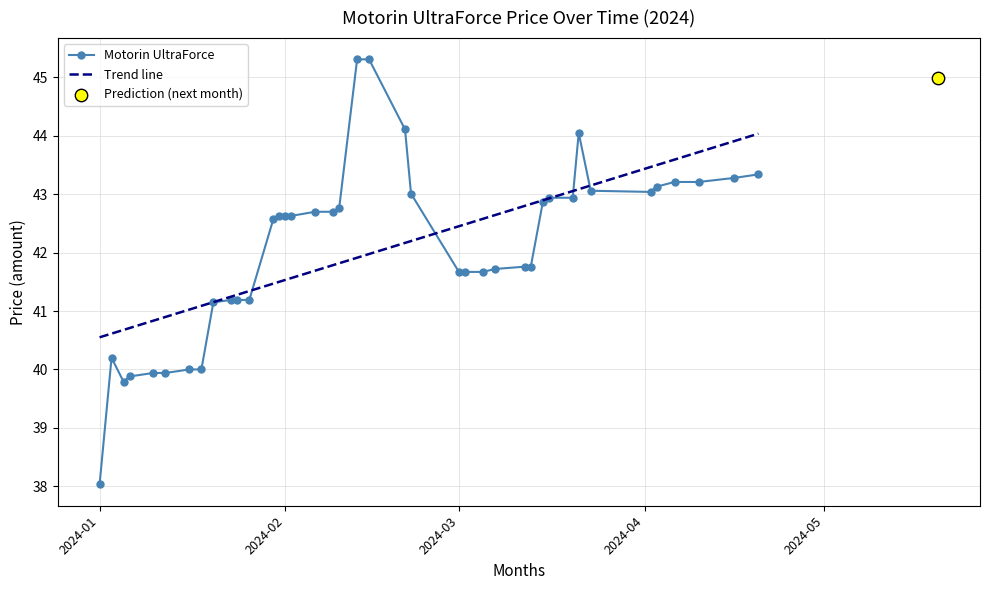

What is the ratio of the value at 2024-01-26 to the value at 2024-03-07?

1.0